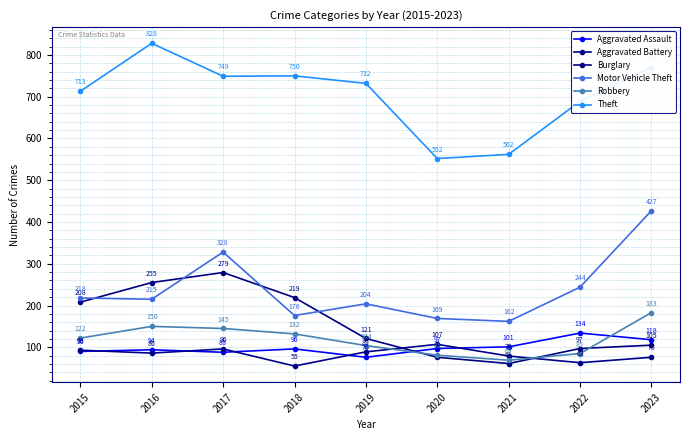

True or false: Aggravated Assault and Burglary intersect in this chart.

True